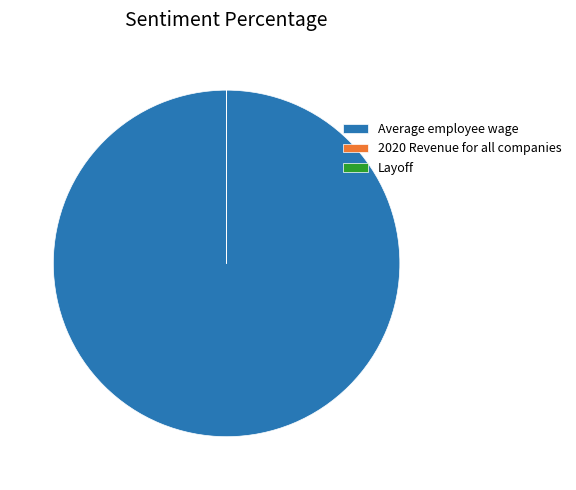

True or false: Average employee wage accounts for 93% of the total.

False